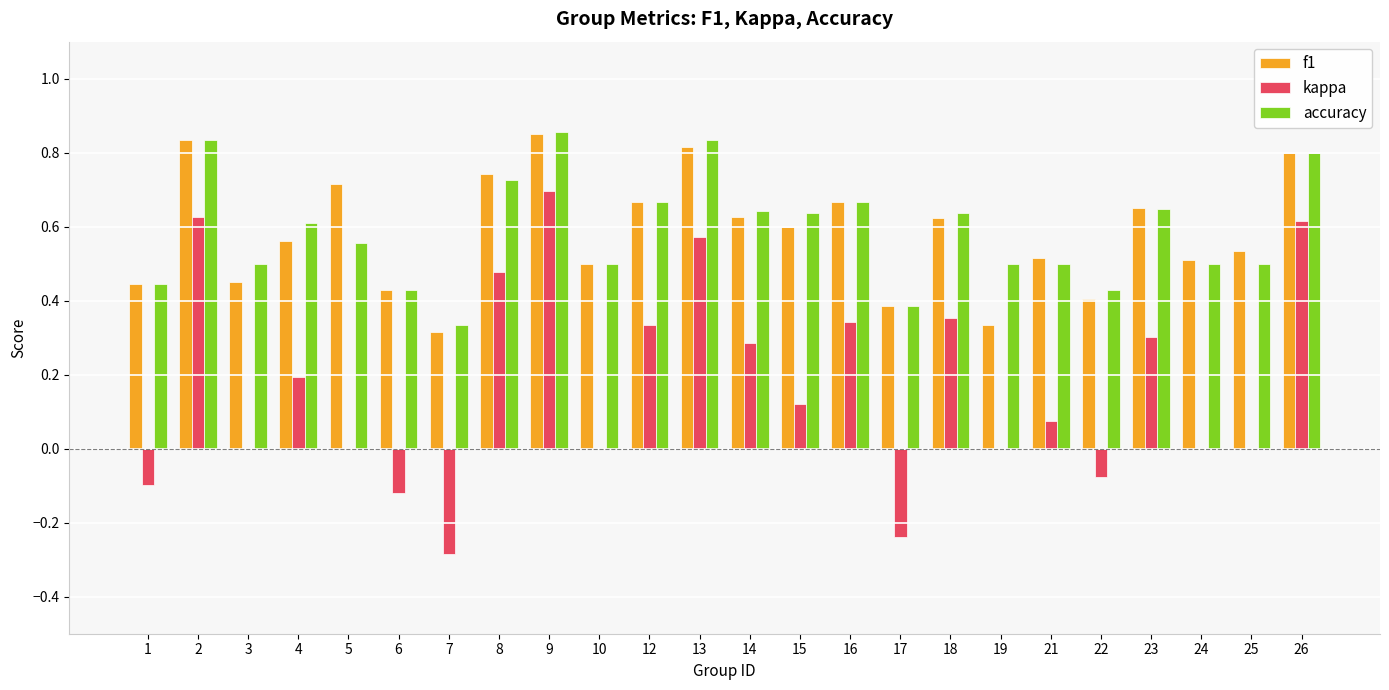

Is it true that kappa equals 0.5 at 24?

False